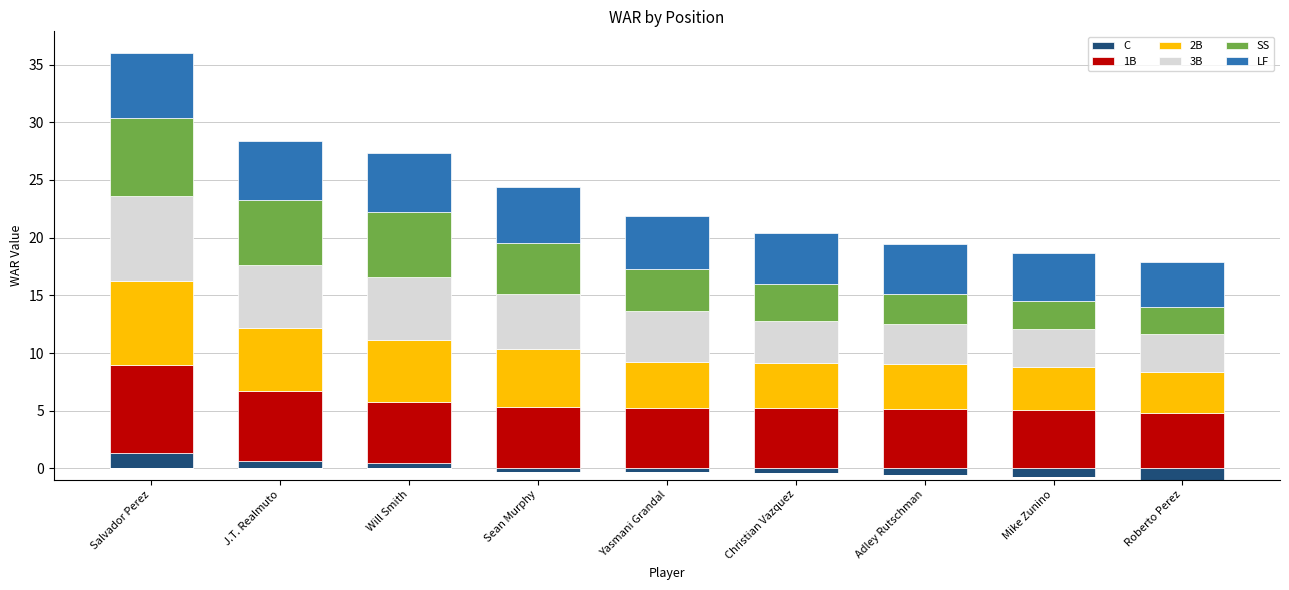

Rank the series at J.T. Realmuto from highest to lowest value.

1B, SS, 3B, 2B, LF, C